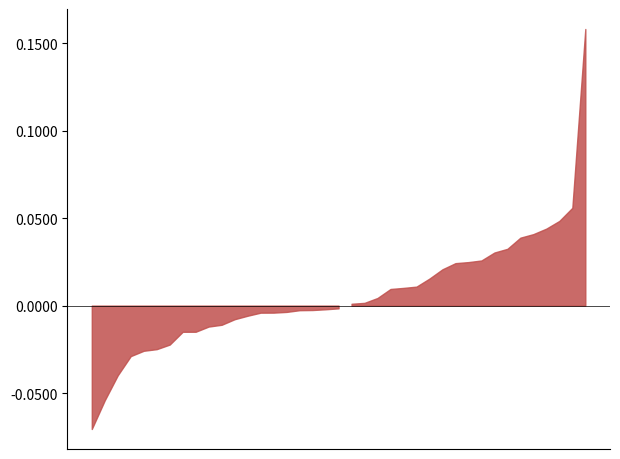

How many lines are shown in the chart?

1